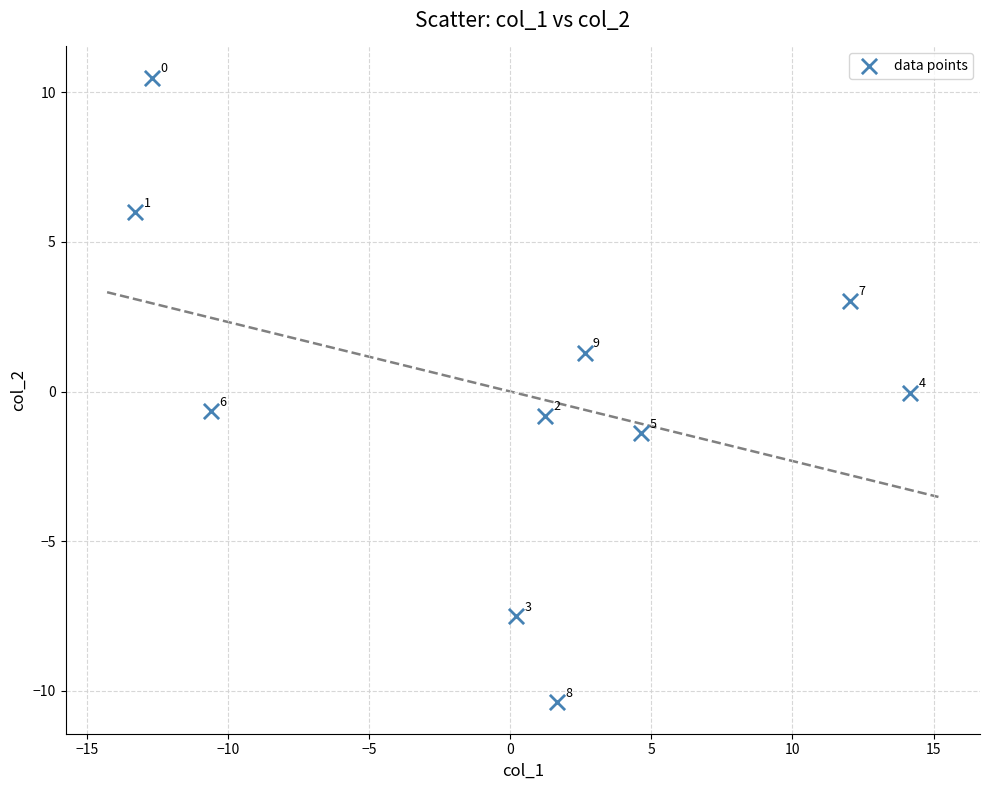

What is the range of X values (max minus min)?

27.5